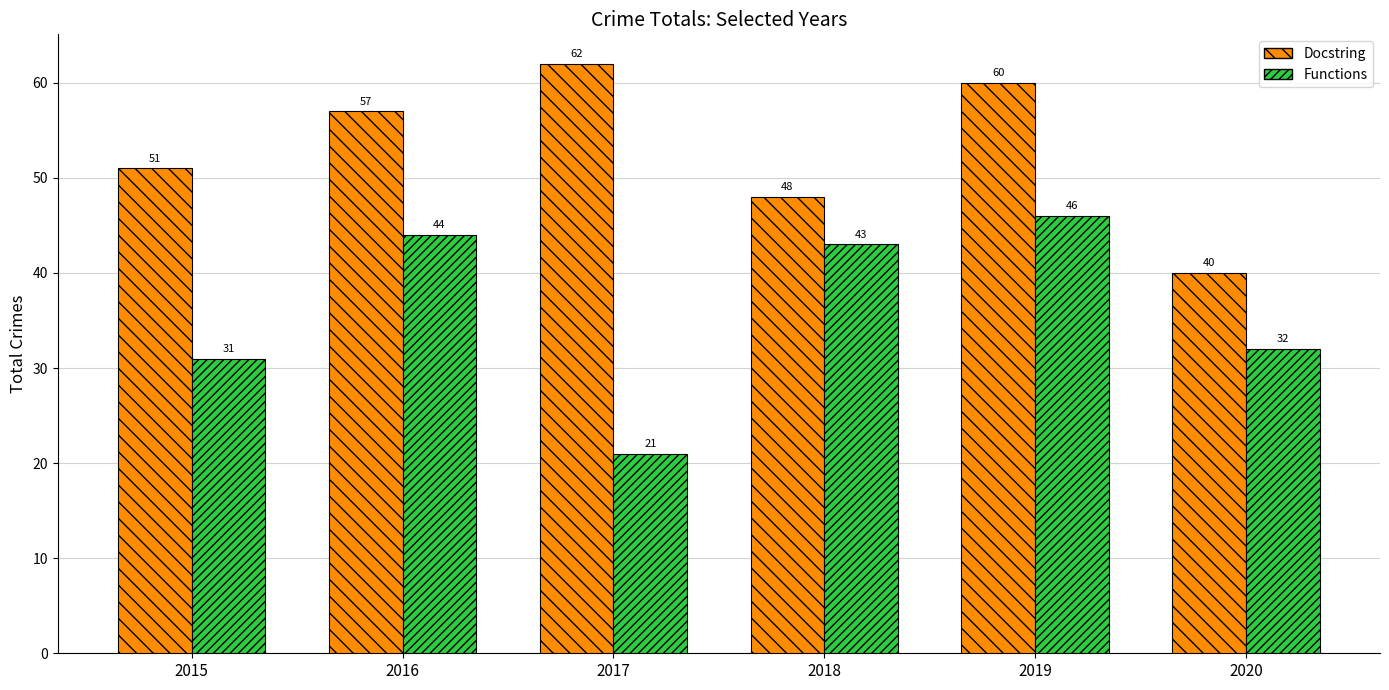

How many bars are there in each group?

2